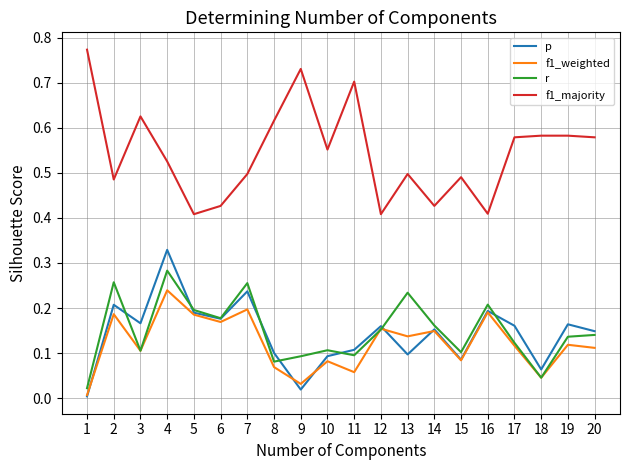

At how many categories does at least one series exceed 0?

20